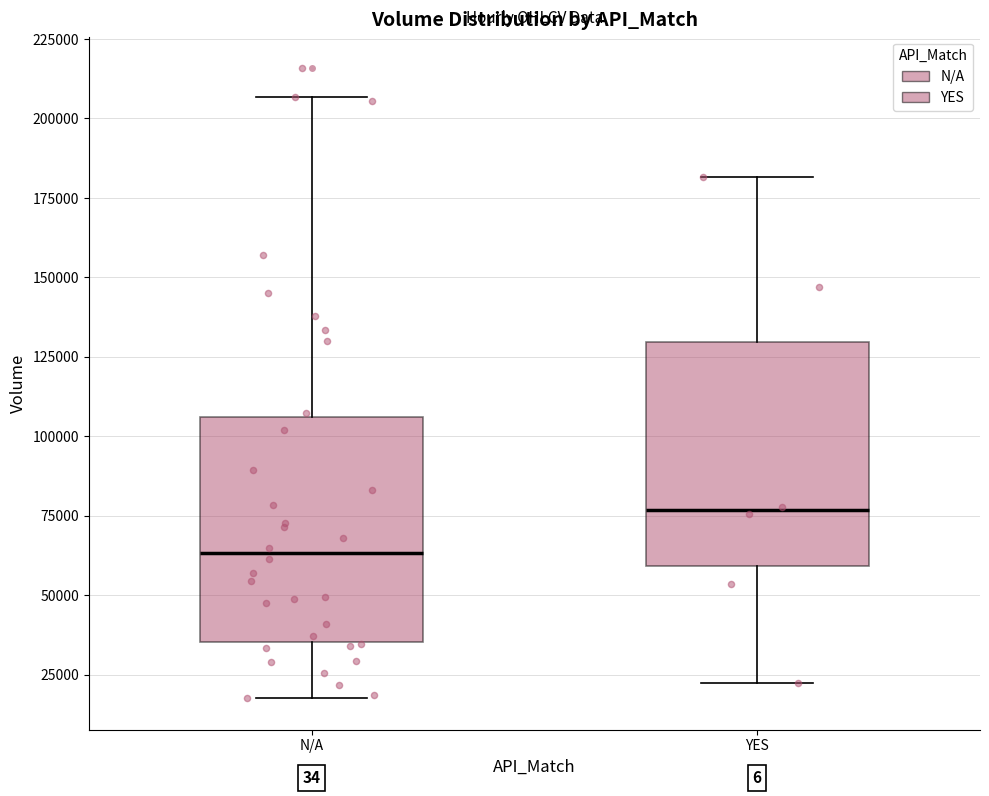

Which box has the highest median line?

YES